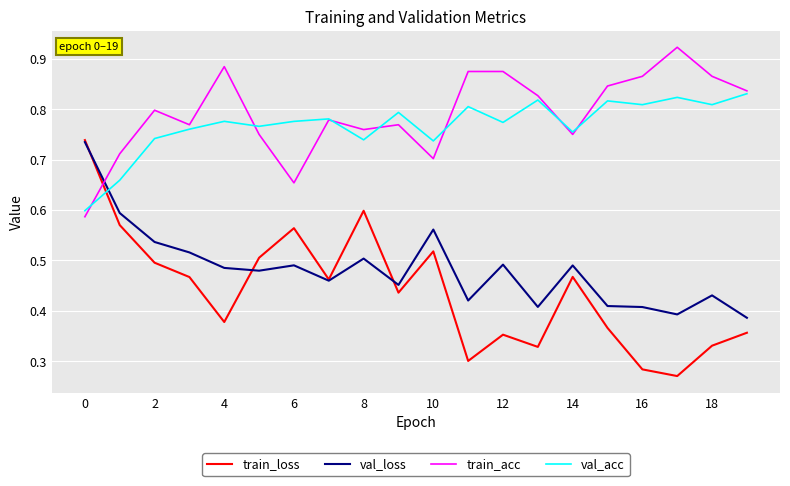

Which series has the widest spread of values?

train_loss